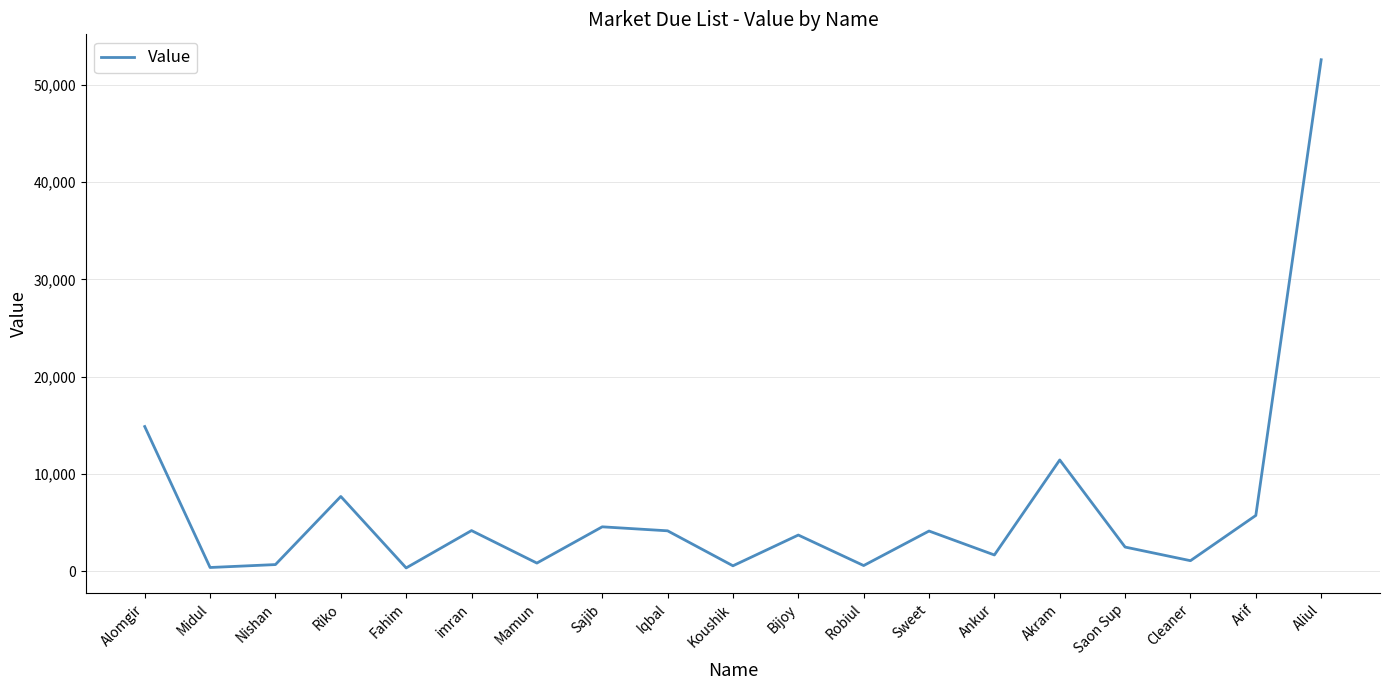

Approximately how many times larger is the value at Alomgir compared to Aliul?

0.3